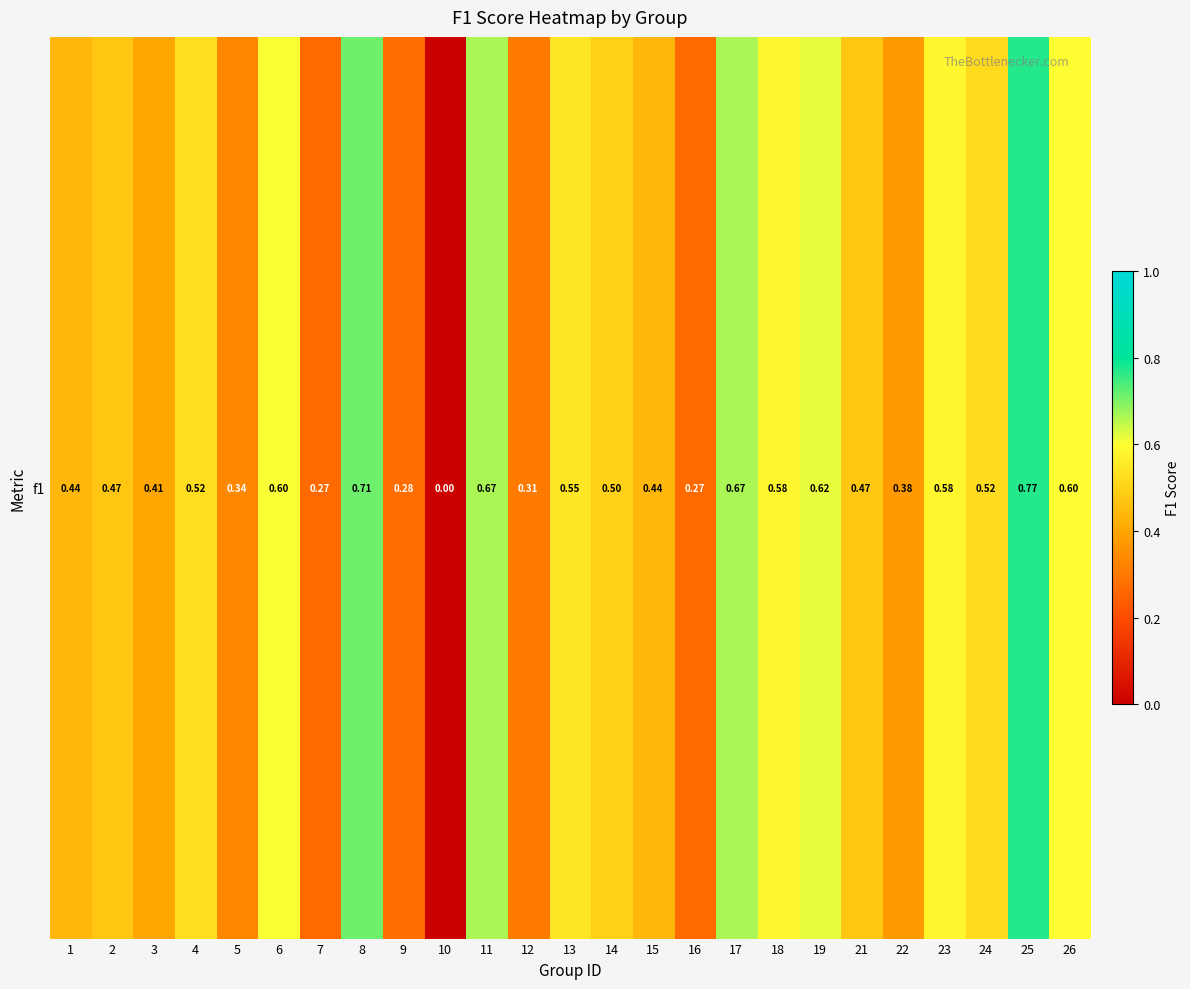

Count the number of data series in this chart.

1